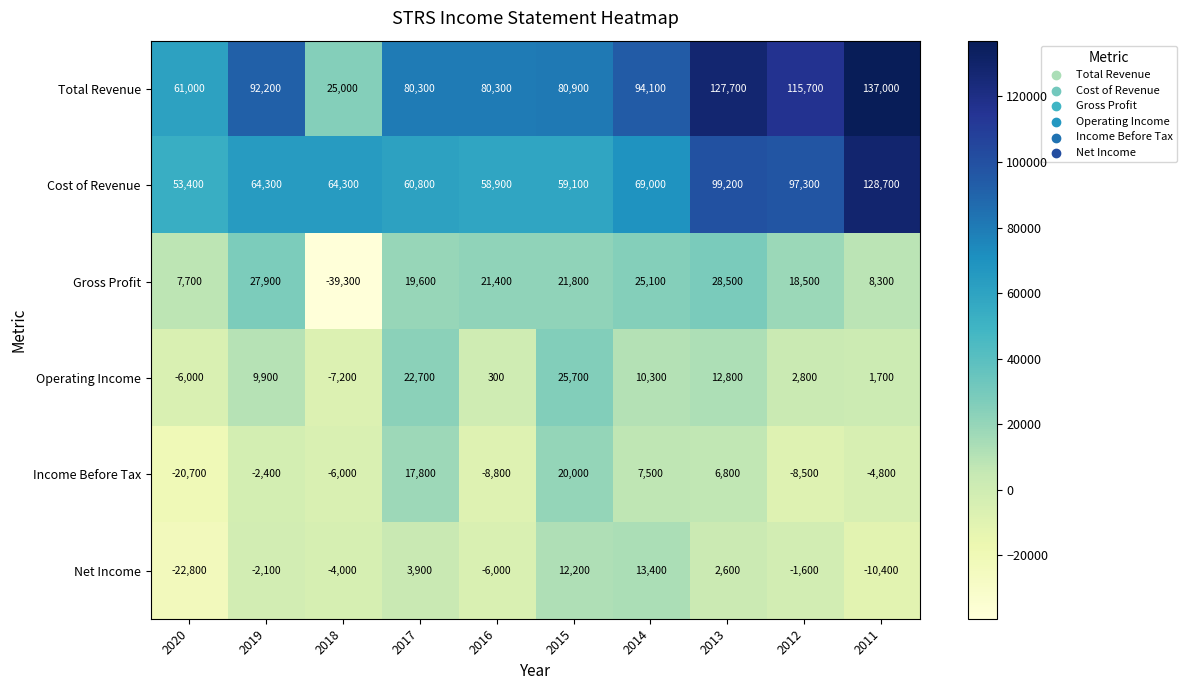

How many data points in Income Before Tax are less than -2400?

5